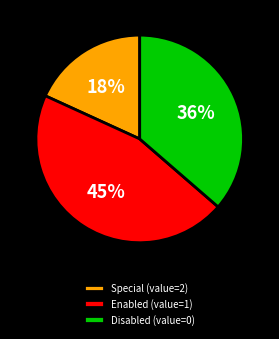

Is the sum of Special (value=2) and Enabled (value=1) greater than half?

Yes